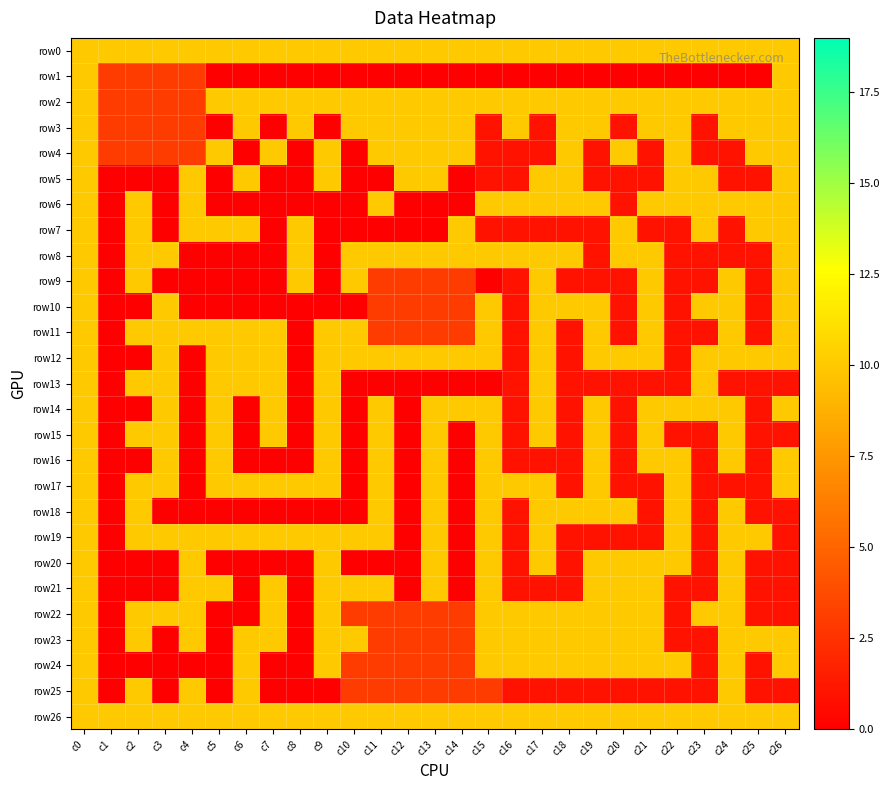

What is the spread (max minus min) of values at c7?

10